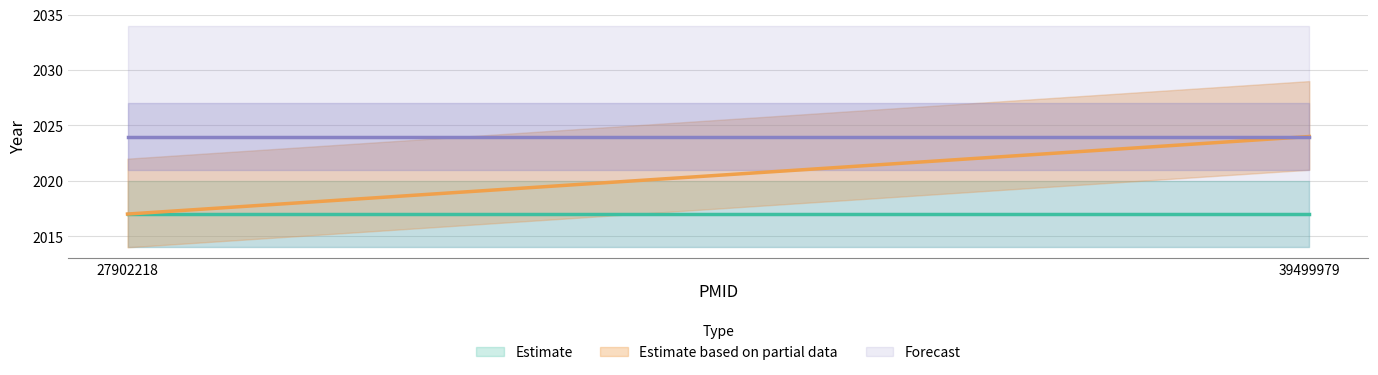

Rank the categories by Estimate based on partial data value from highest to lowest.

39499979, 27902218